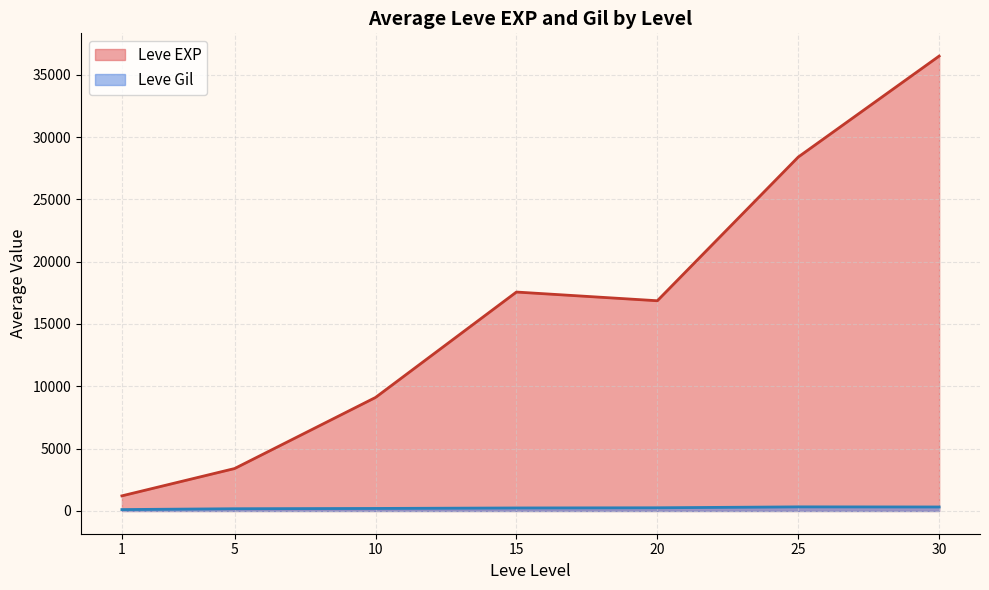

What is the maximum value shown in the chart?

36492.5